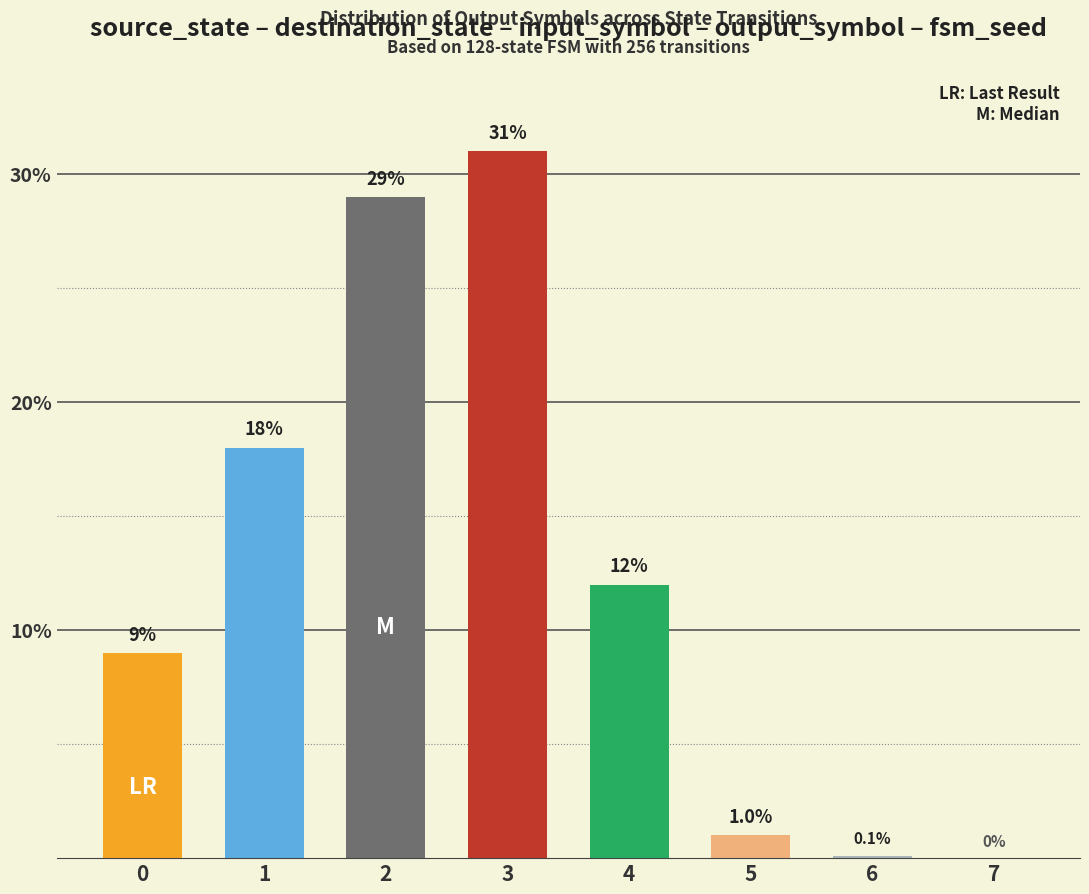

How many distinct data groups are displayed?

1